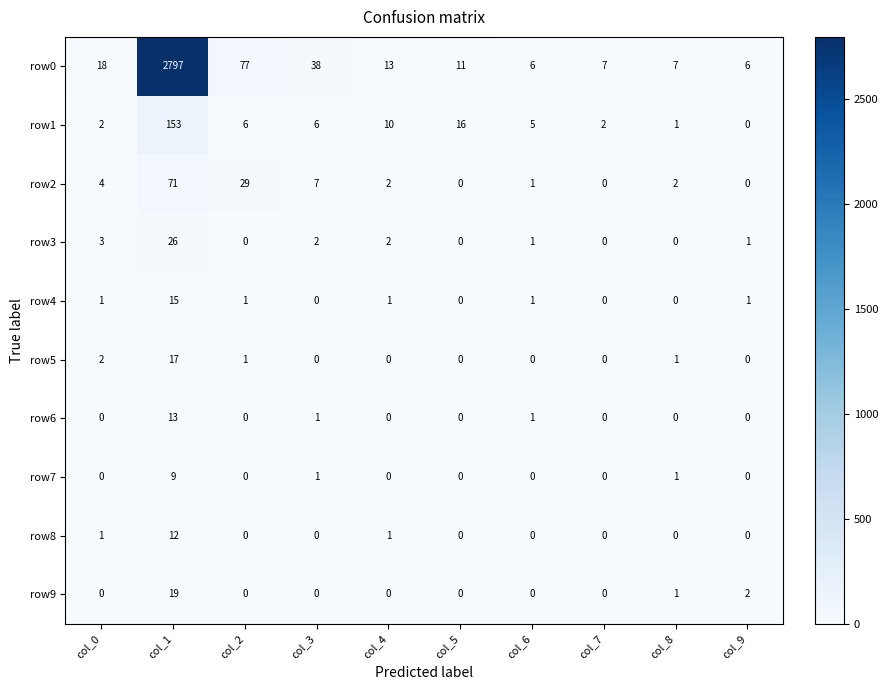

Count the number of categories in the chart.

10